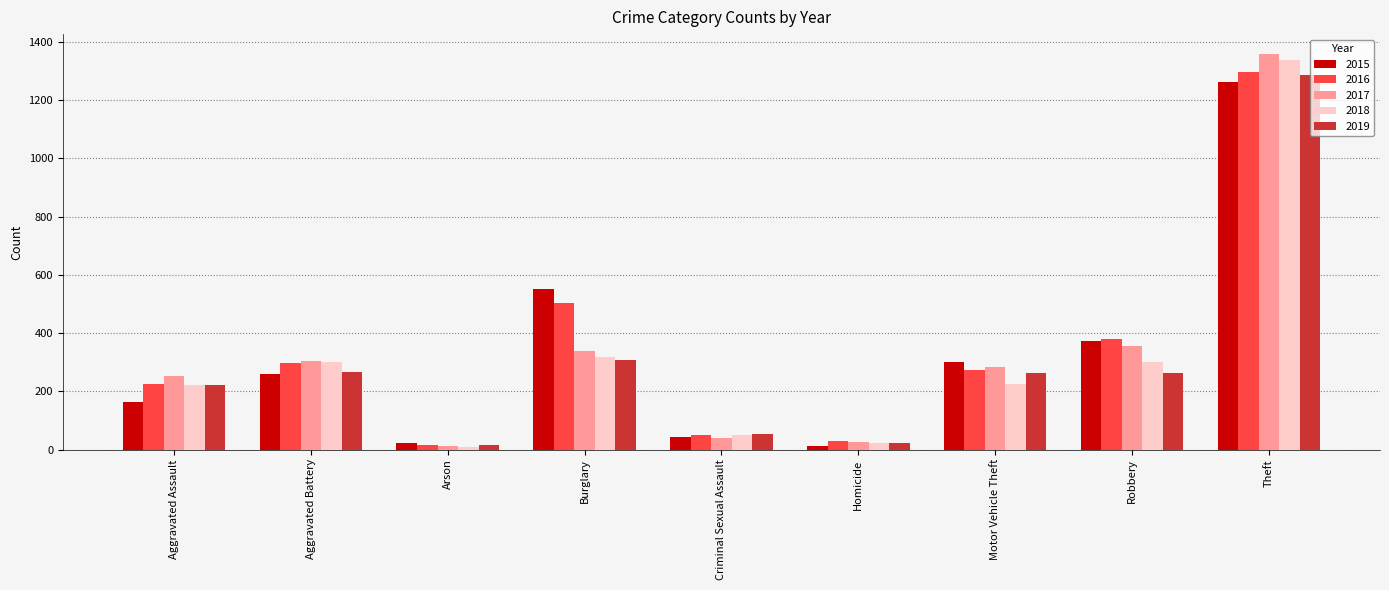

What are all the series names shown in the legend?

2015, 2016, 2017, 2018, 2019